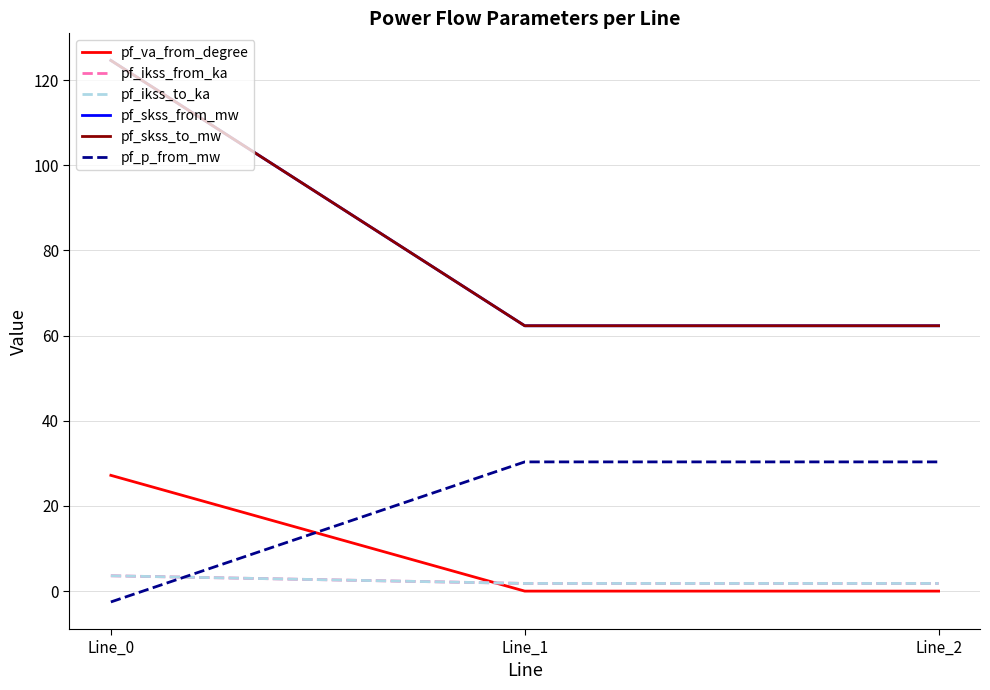

Does the chart display data point markers on the line(s)?

No